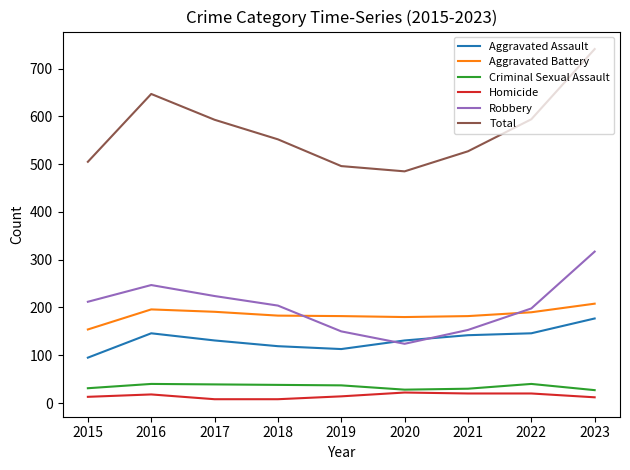

Which series has the largest range (max minus min)?

Total